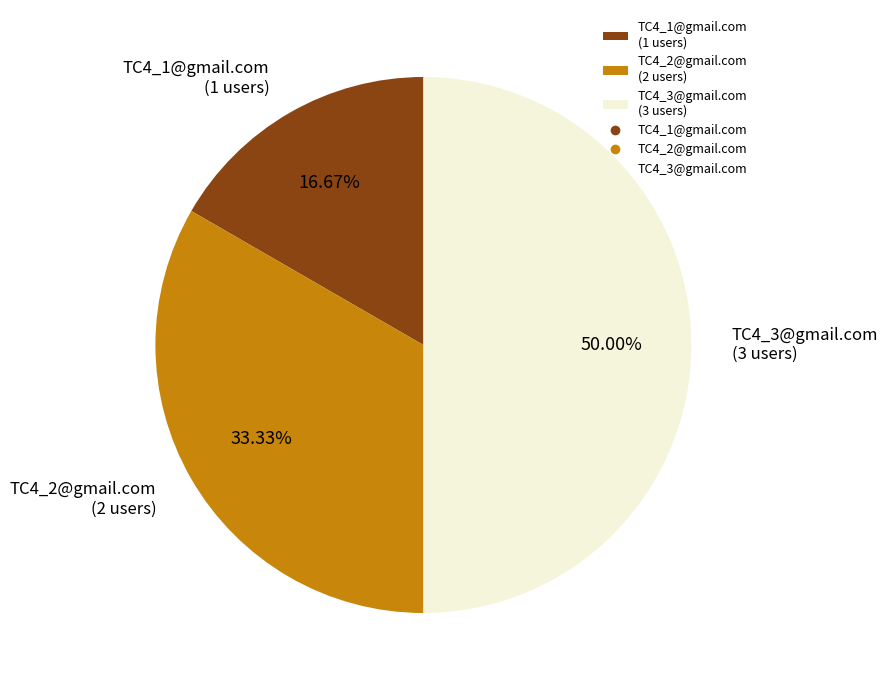

To the nearest percent, what is the combined percentage of TC4_3@gmail.com and TC4_1@gmail.com?

67%